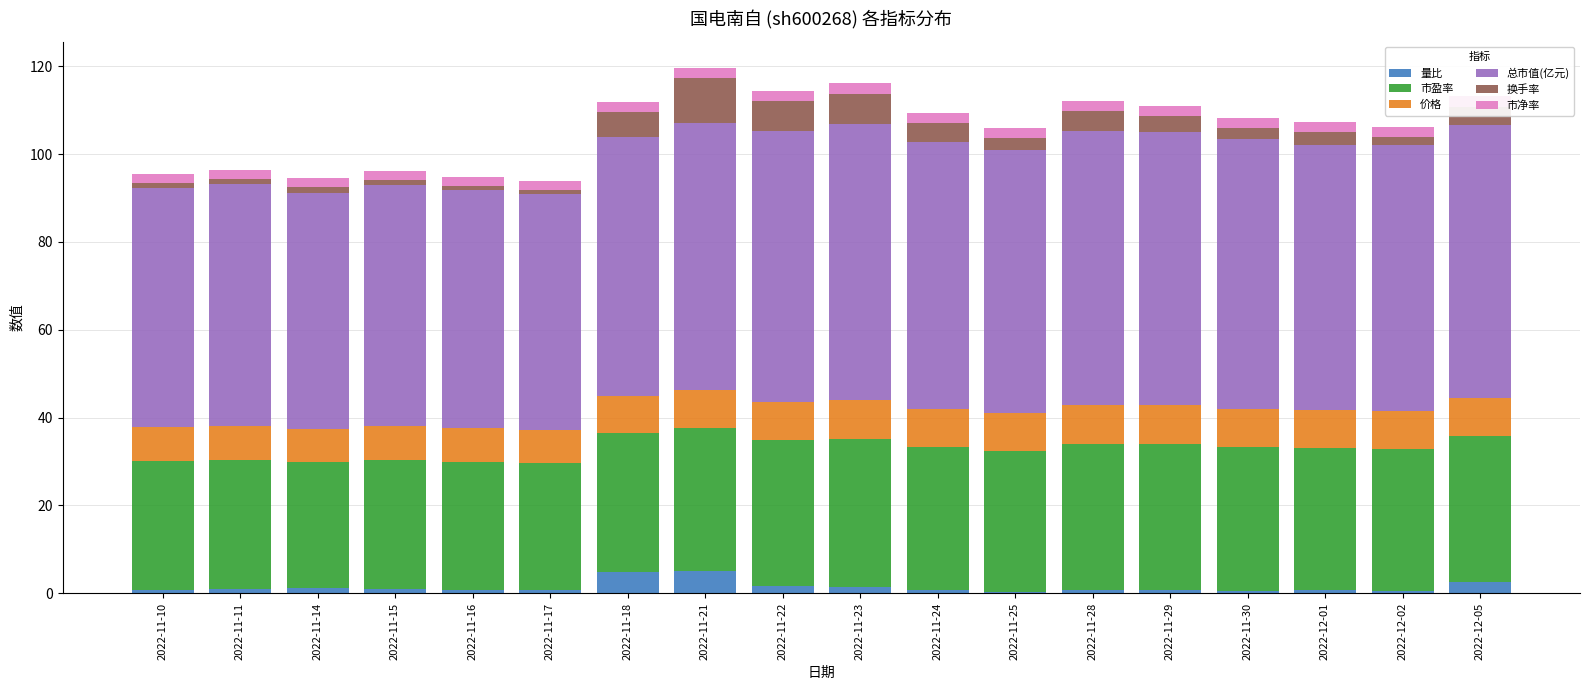

What is the highest value of the 量比 series?

5.0